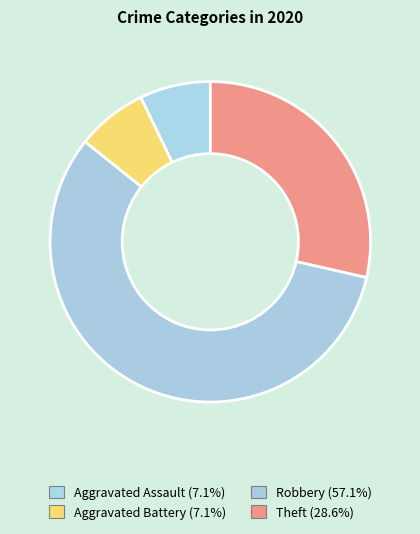

Count the number of slices in the pie.

4